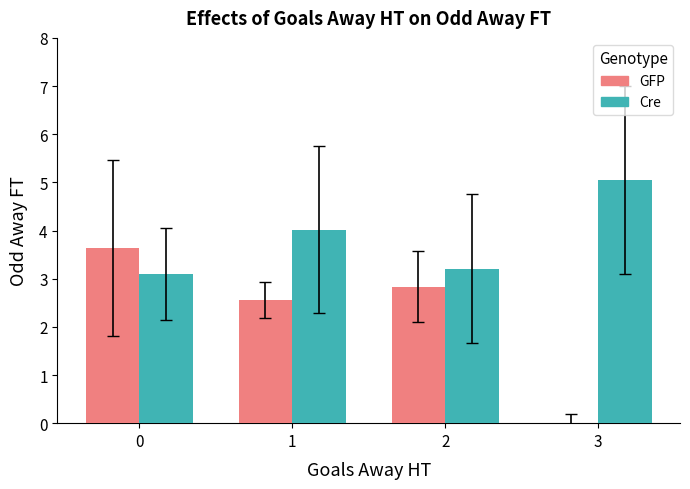

What is the sum of all GFP values?

9.0